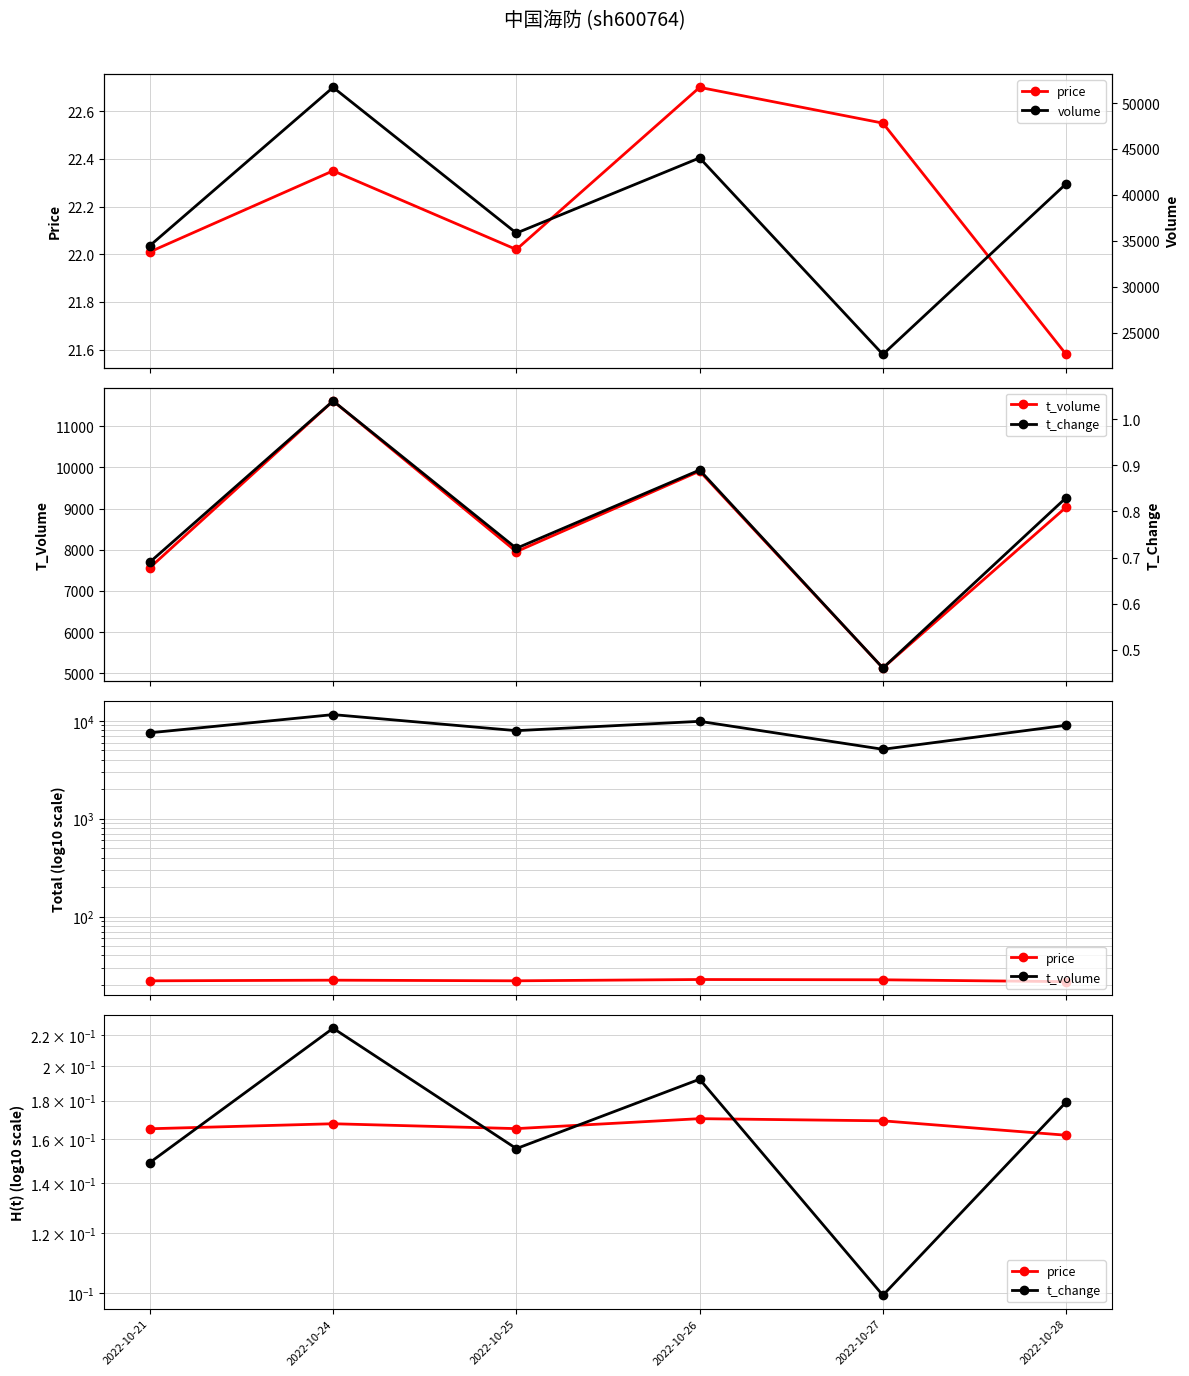

True or false: price and t_change cross at least once.

False